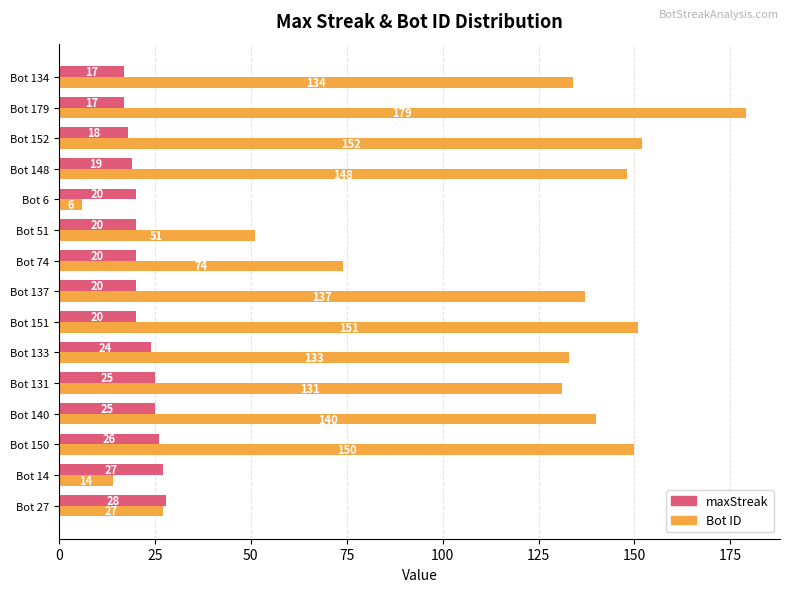

The Bot ID series shows 133 at Bot 133. True or false?

True